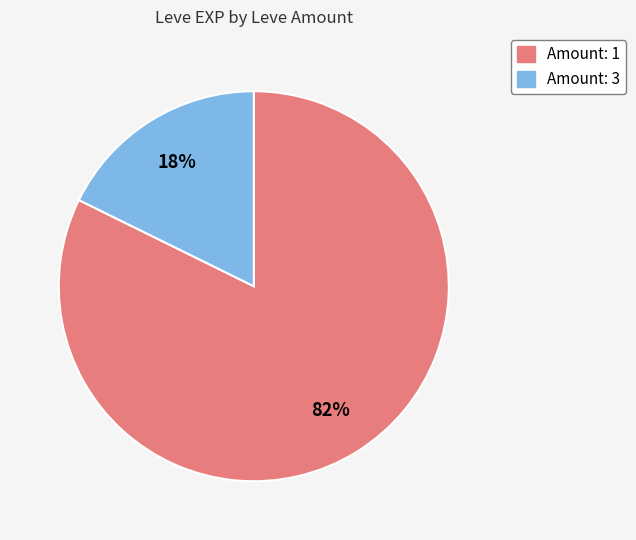

To the nearest percent, what is the average slice percentage?

50%